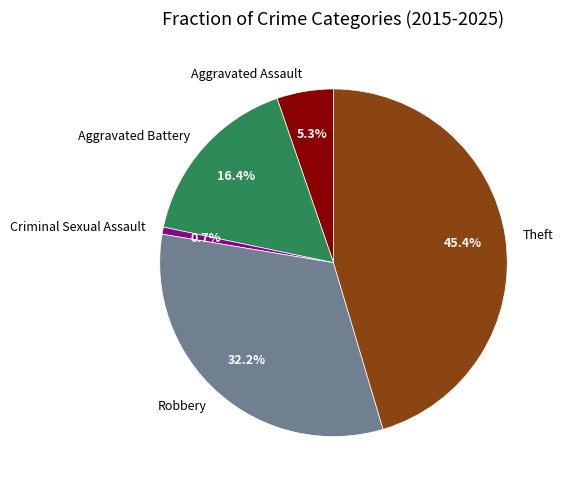

Which category has the smallest portion of the pie?

Criminal Sexual Assault